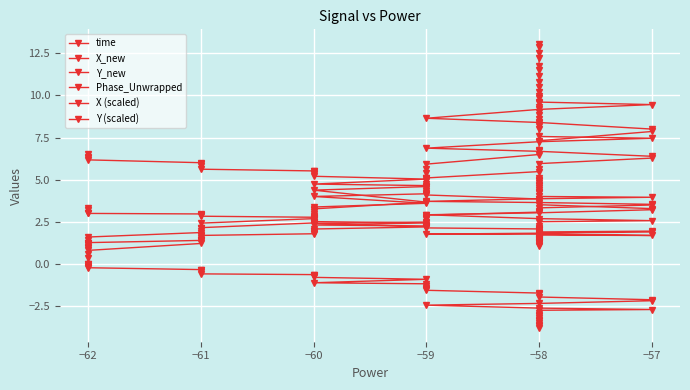

Where do X_new and time first cross each other?

−60 and −59